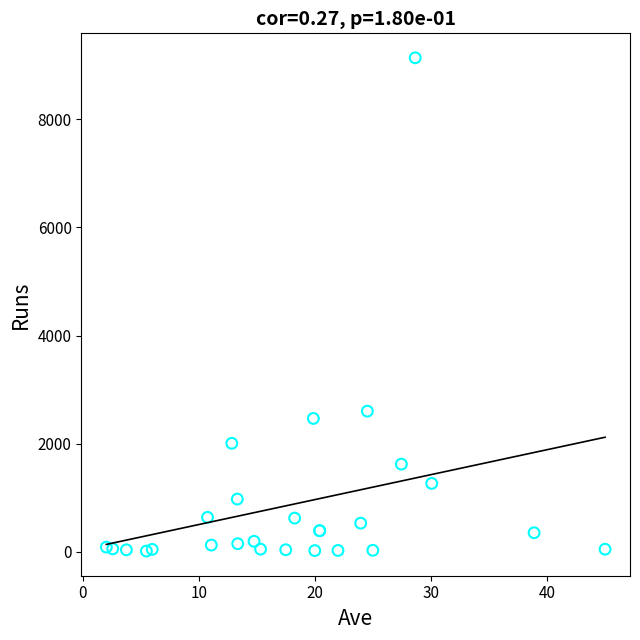

What Y value in the scatter plot is closest to 4575?

2600